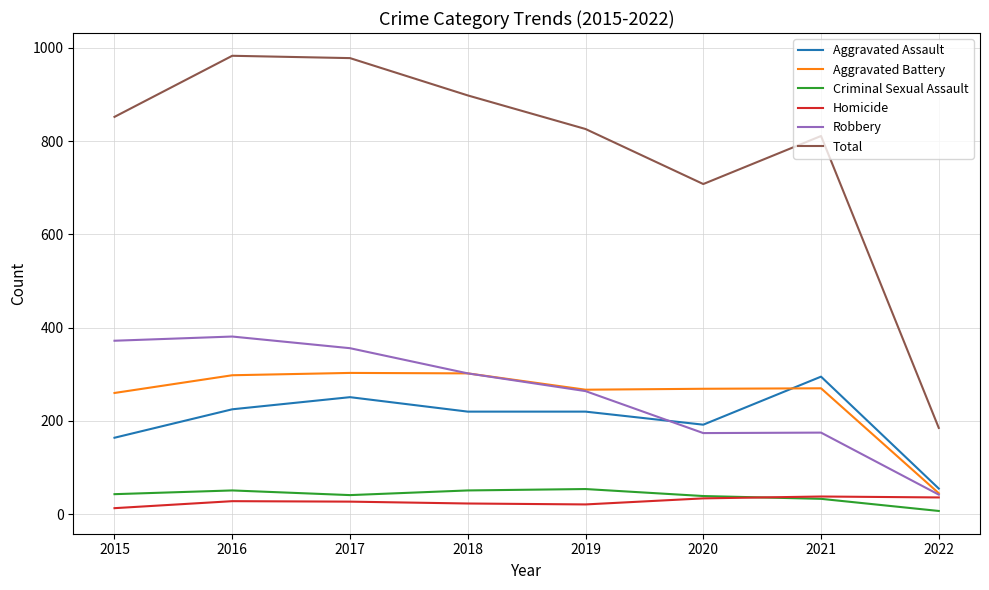

Where is Total nearest to the value 584?

2020